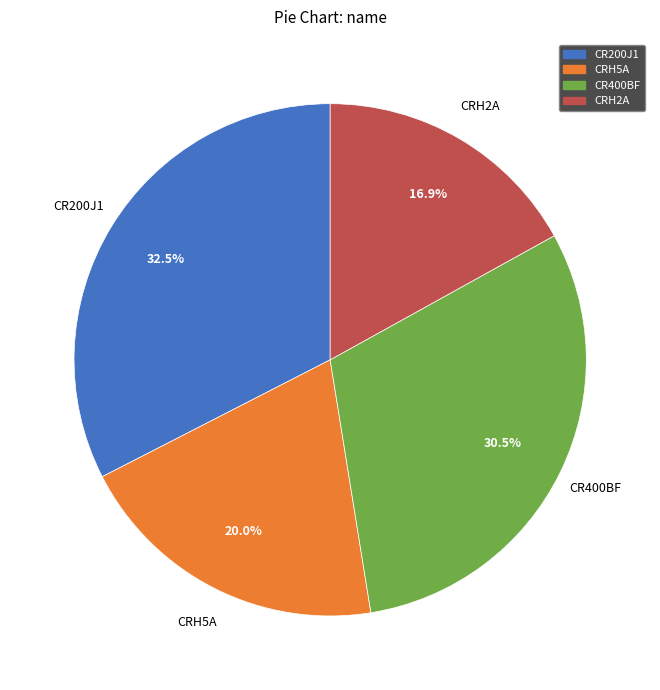

Which slice is the smallest?

CRH2A